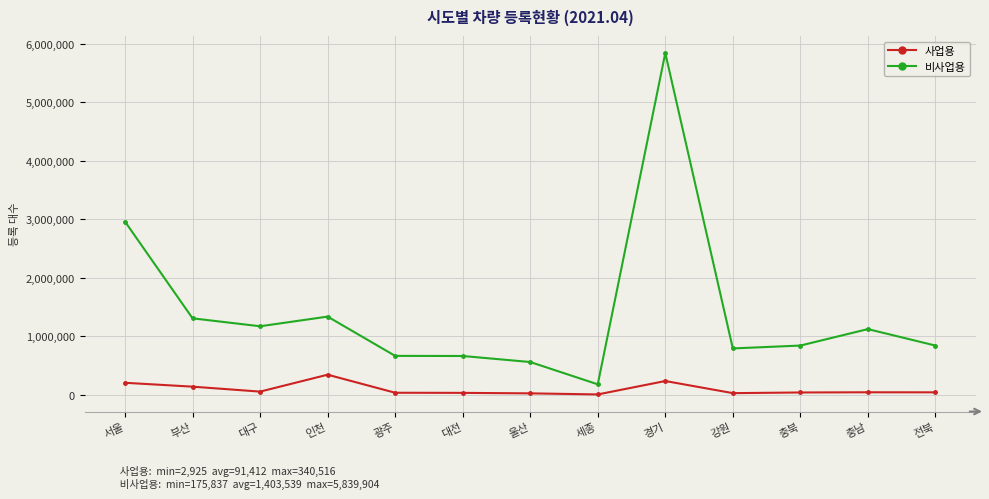

The 사업용 series shows 599711 at 인천. True or false?

False